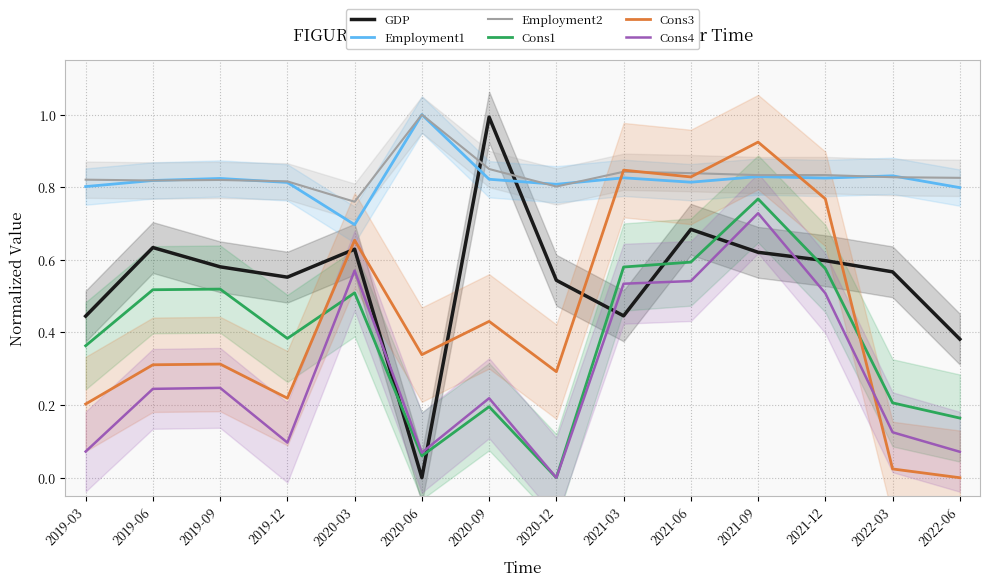

The Employment1 series shows 0.2 at 2020-03. True or false?

False